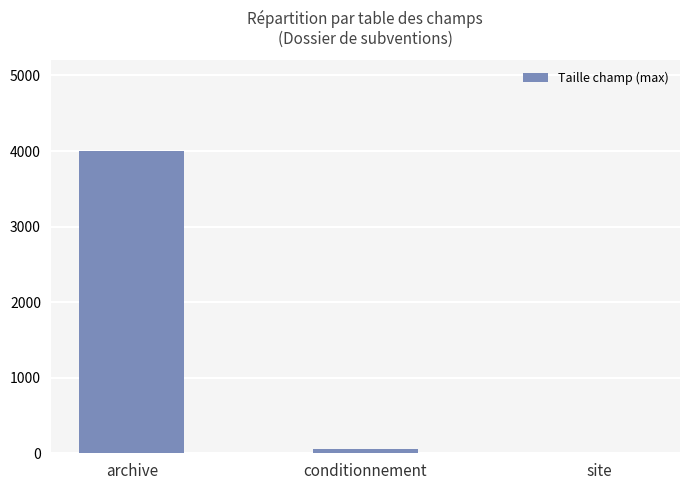

What is the change in value from archive to site?

-3991